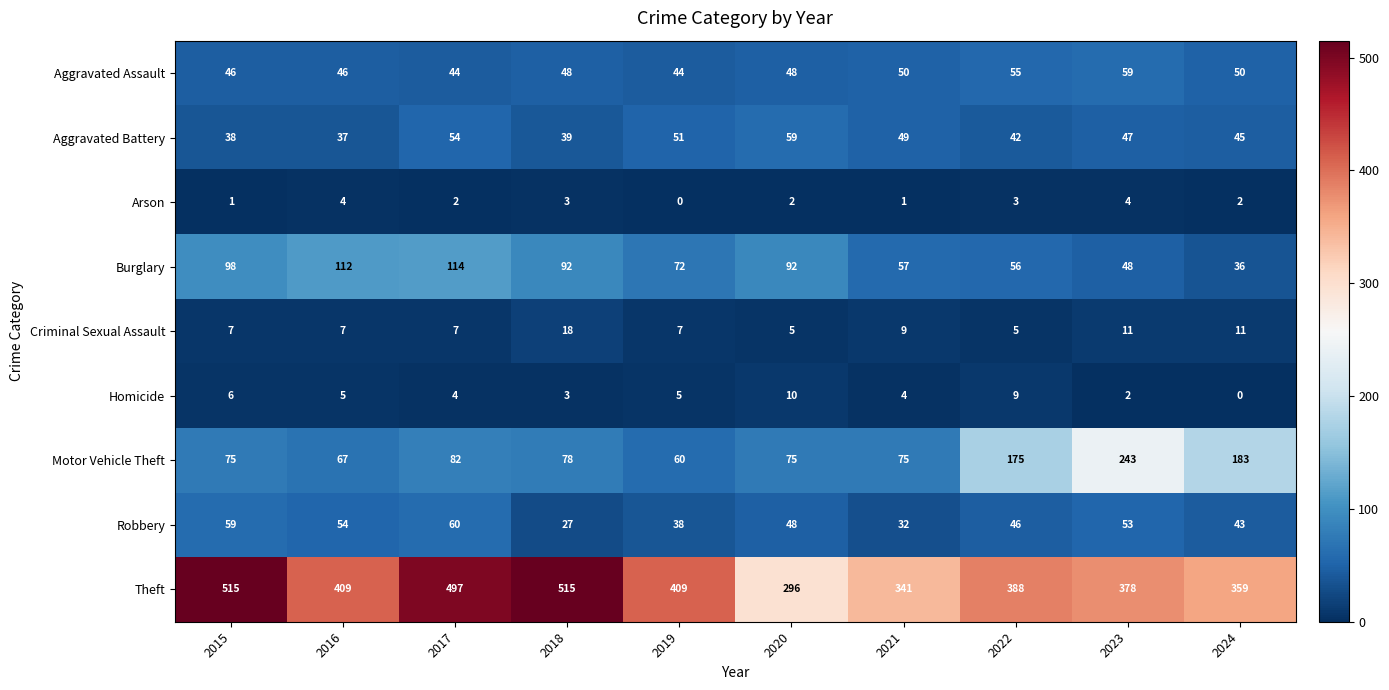

Which series changed the most between 2021 and 2023?

Motor Vehicle Theft